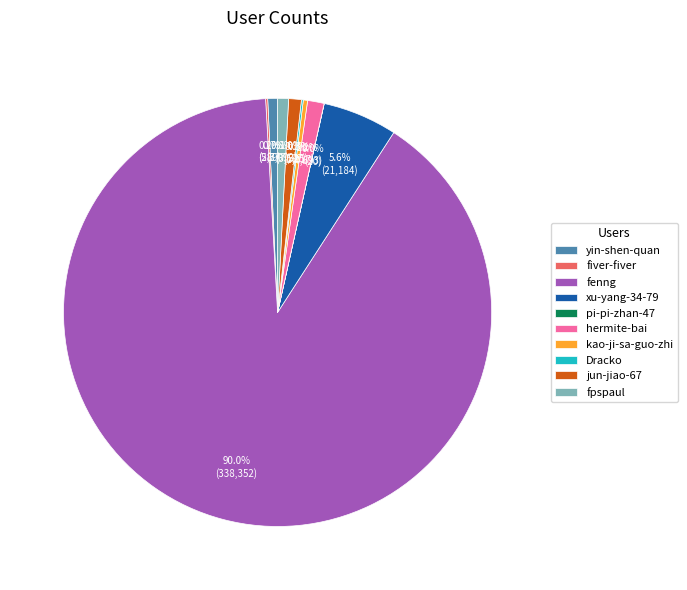

What is the majority slice?

fenng